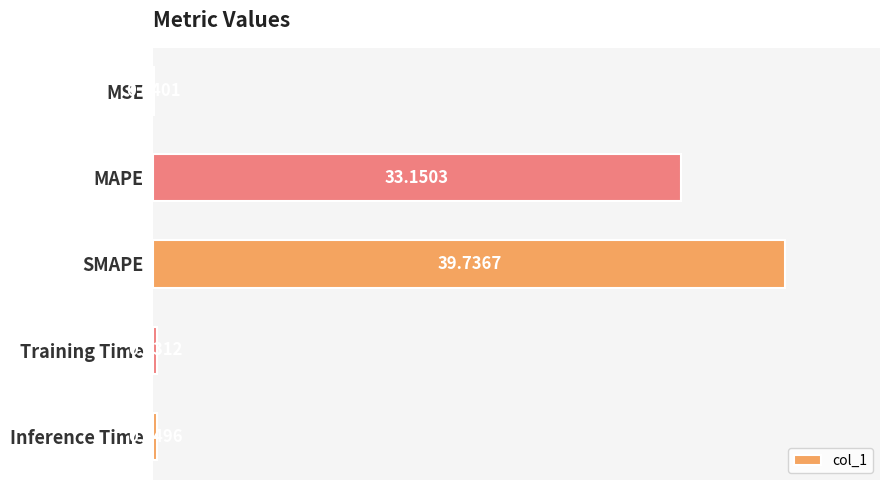

What is the average value?

14.7